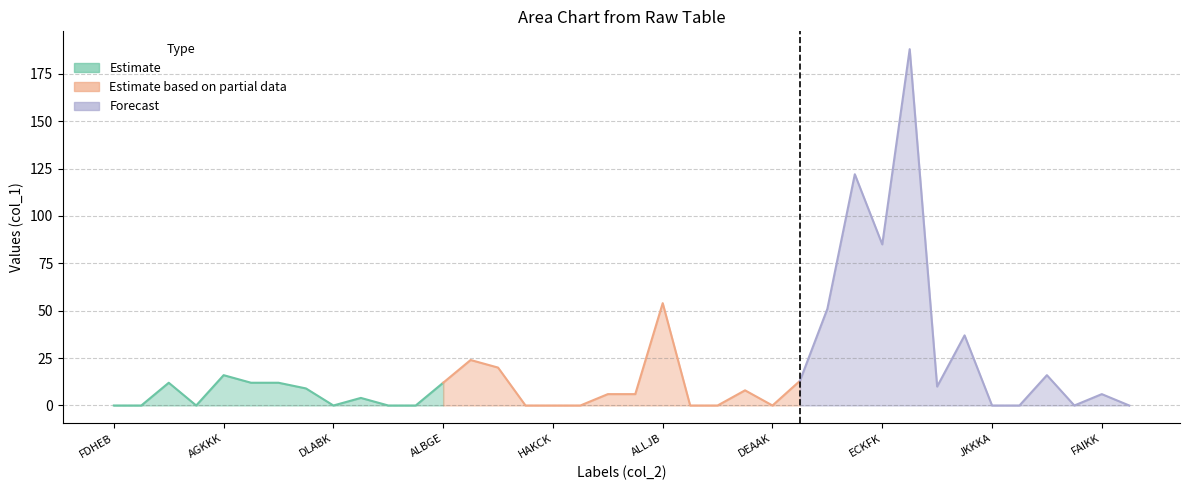

True or false: col_3_vals and col_1_vals intersect in this chart.

False